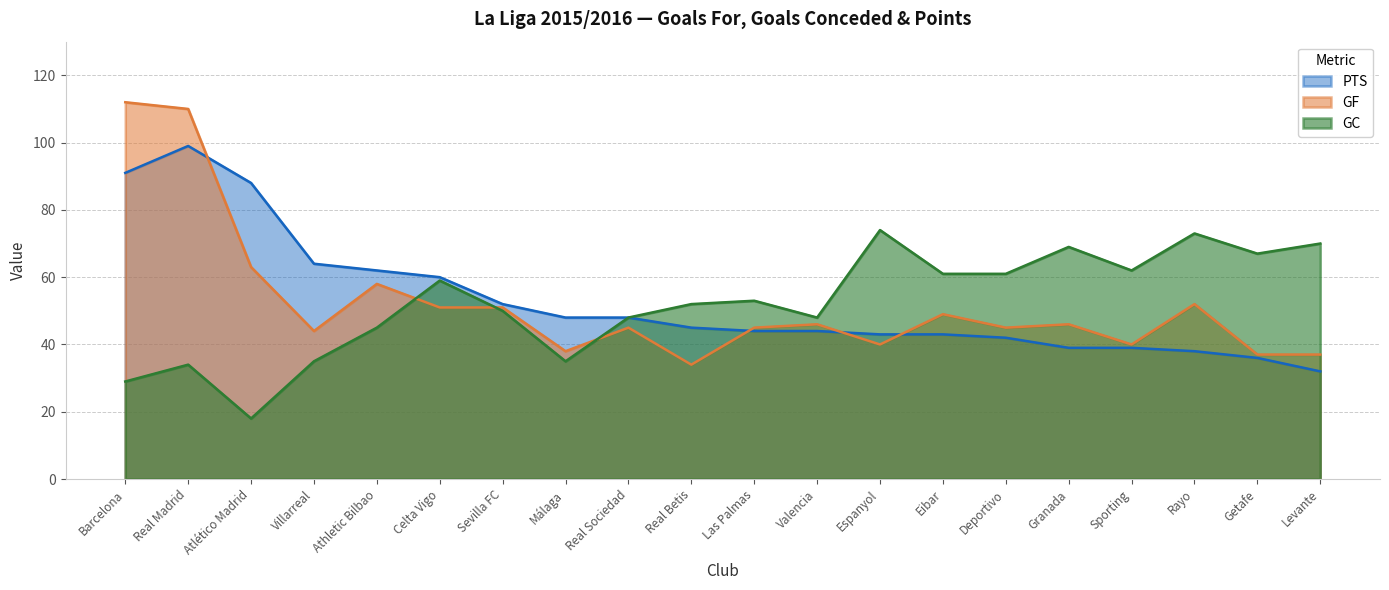

How many interior local peaks does the GF series have?

6